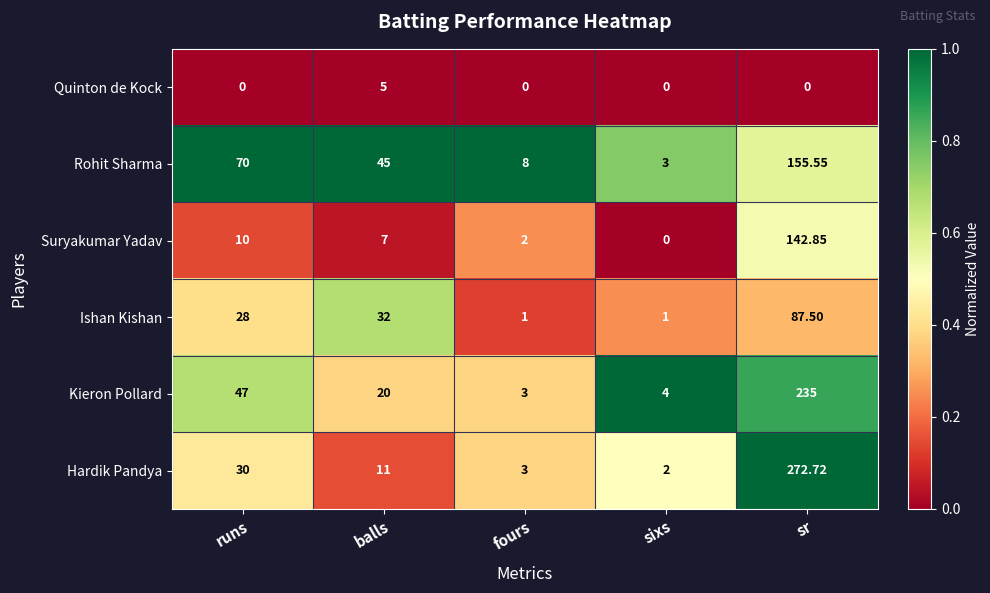

What is the greatest value displayed?

272.7